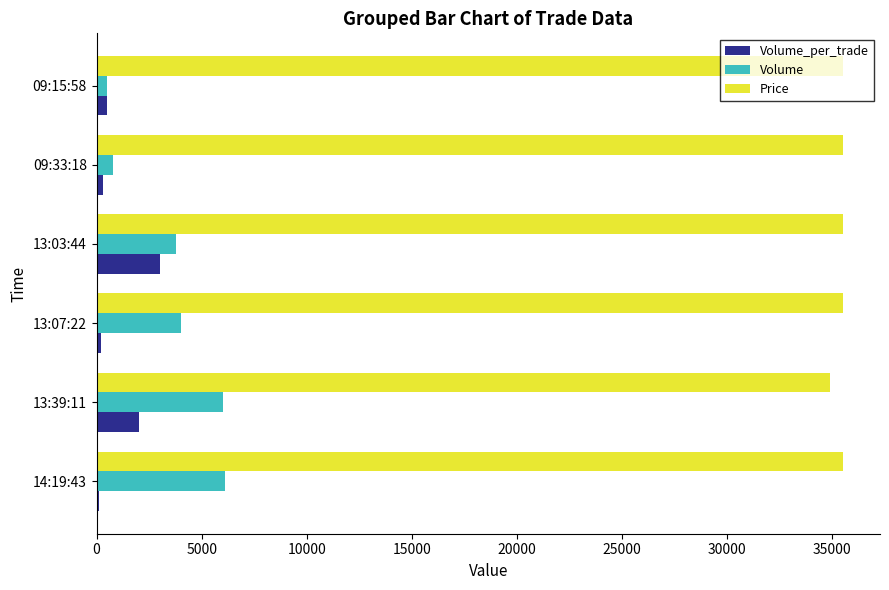

How many series are shown in this chart?

3